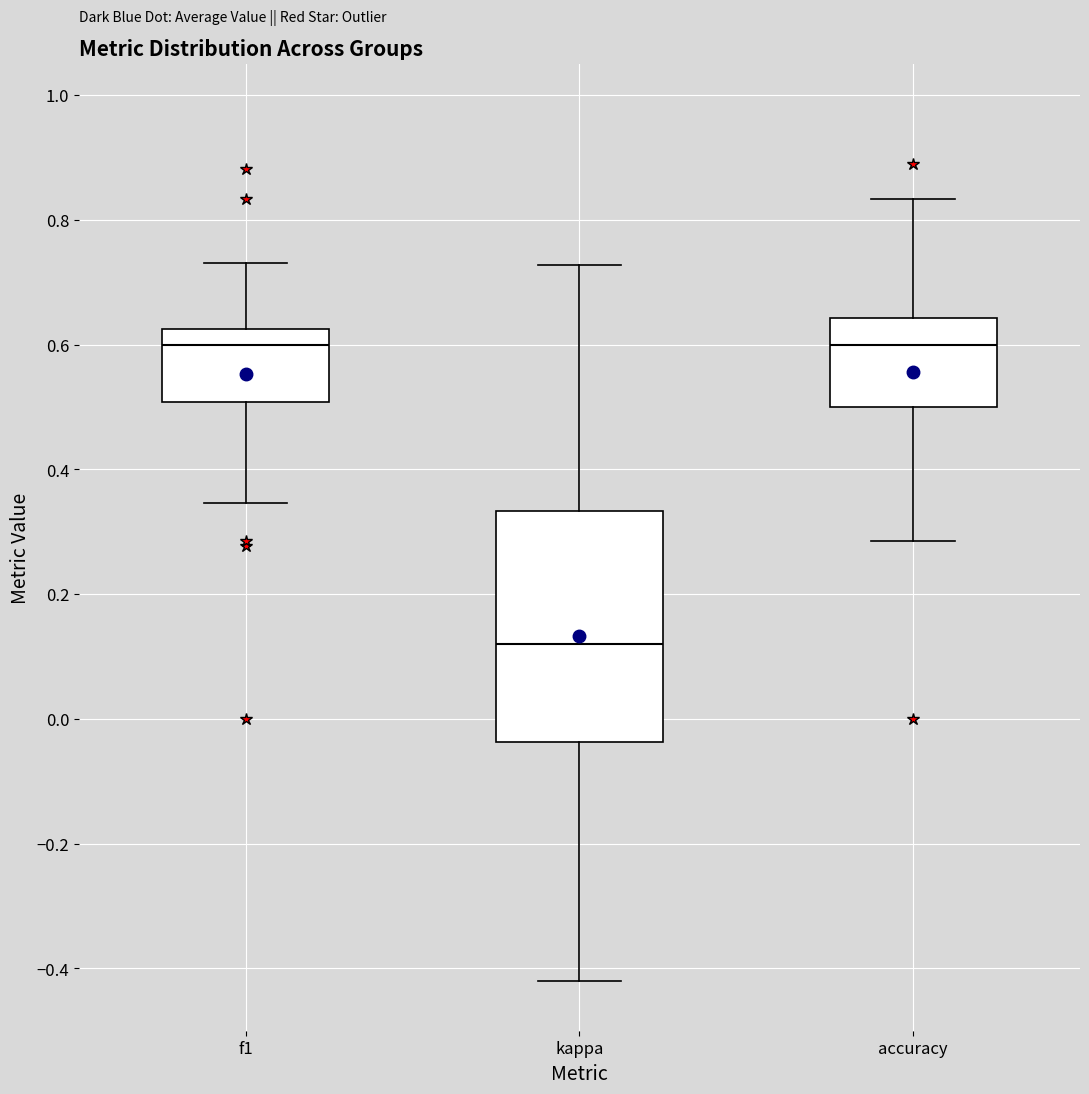

Which box is the tallest, from its lower edge to its upper edge?

kappa